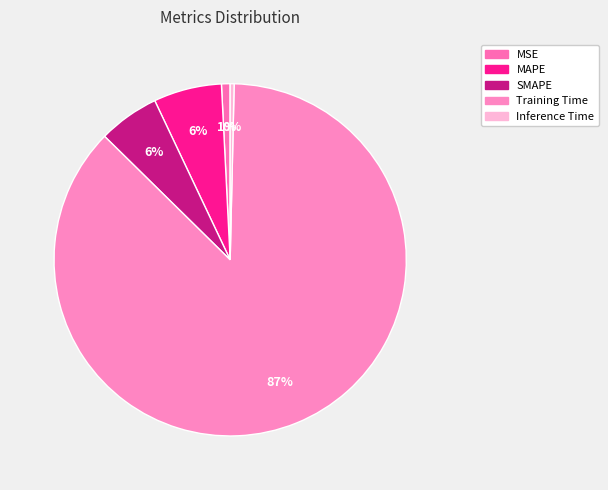

True or false: MSE accounts for 1% of the total.

True